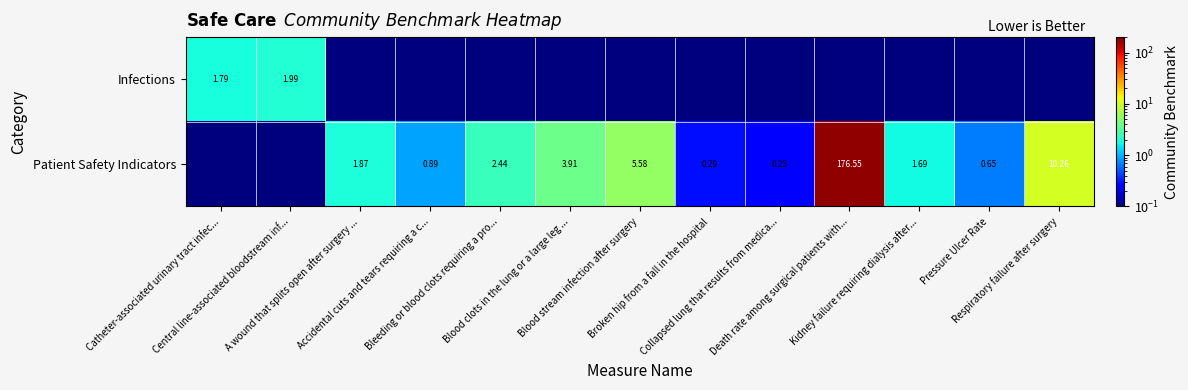

Between Accidental cuts and tears requiring a c... and Pressure Ulcer Rate, which series saw the biggest shift?

Patient Safety Indicators